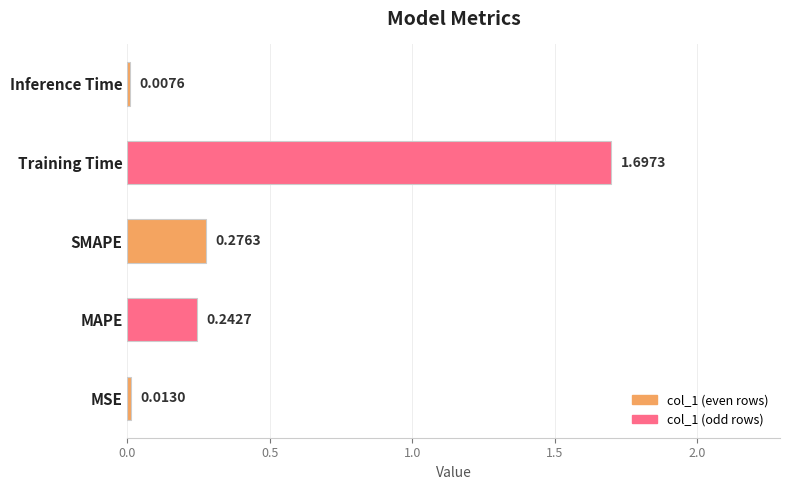

Rank the categories by value from highest to lowest.

Training Time, SMAPE, MAPE, MSE, Inference Time